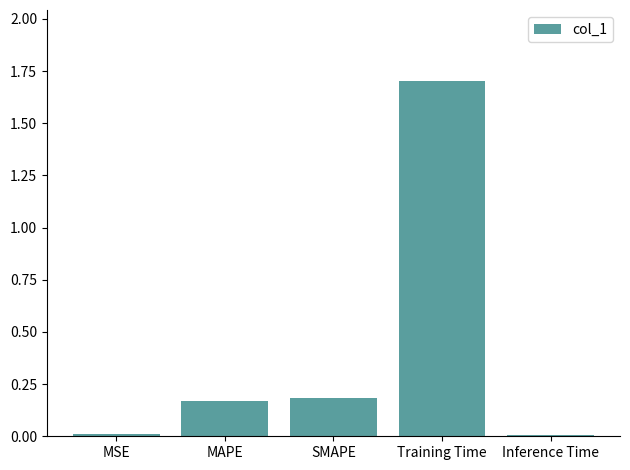

What is the average value?

0.4